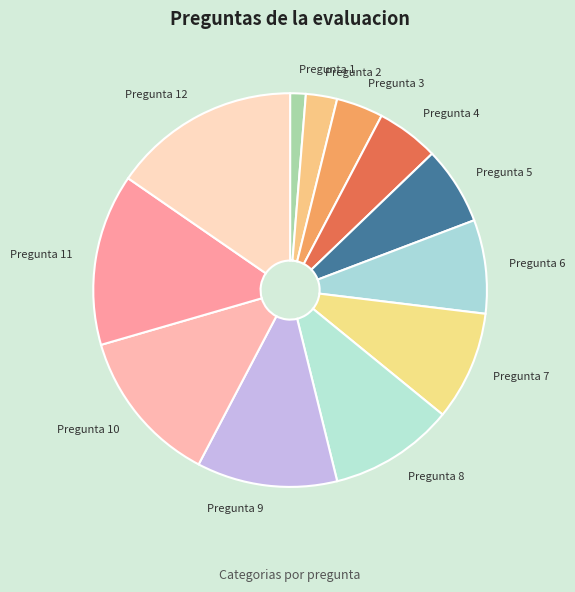

Is there a majority slice in this chart?

No